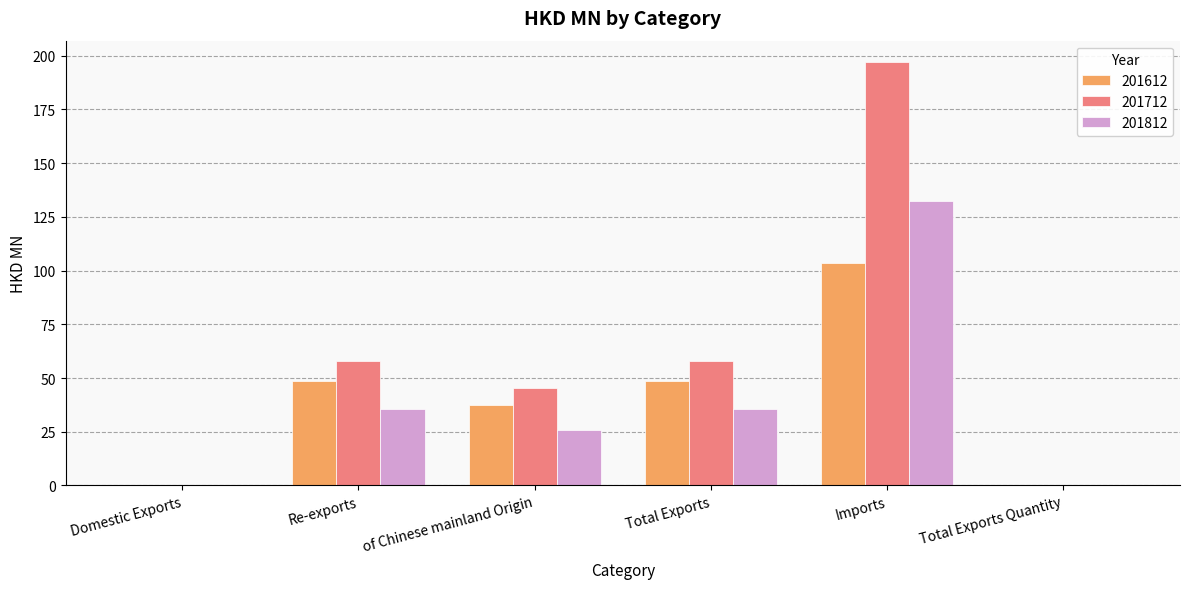

Where is 201712 nearest to the value 98?

Total Exports